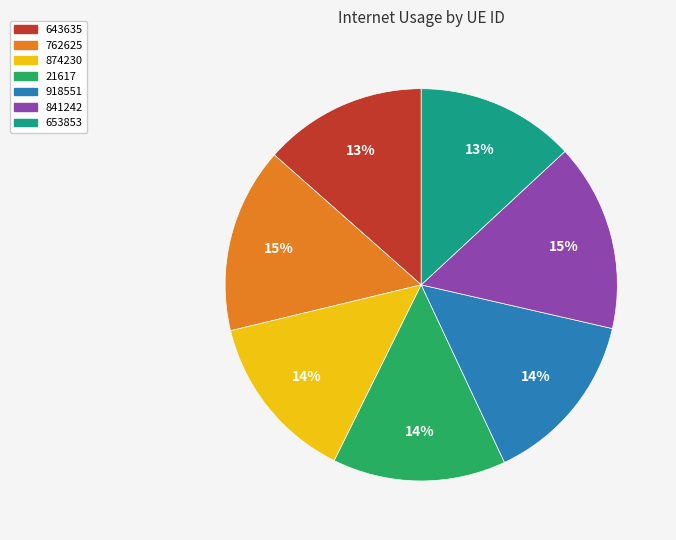

True or false: 918551 accounts for 14% of the total.

True